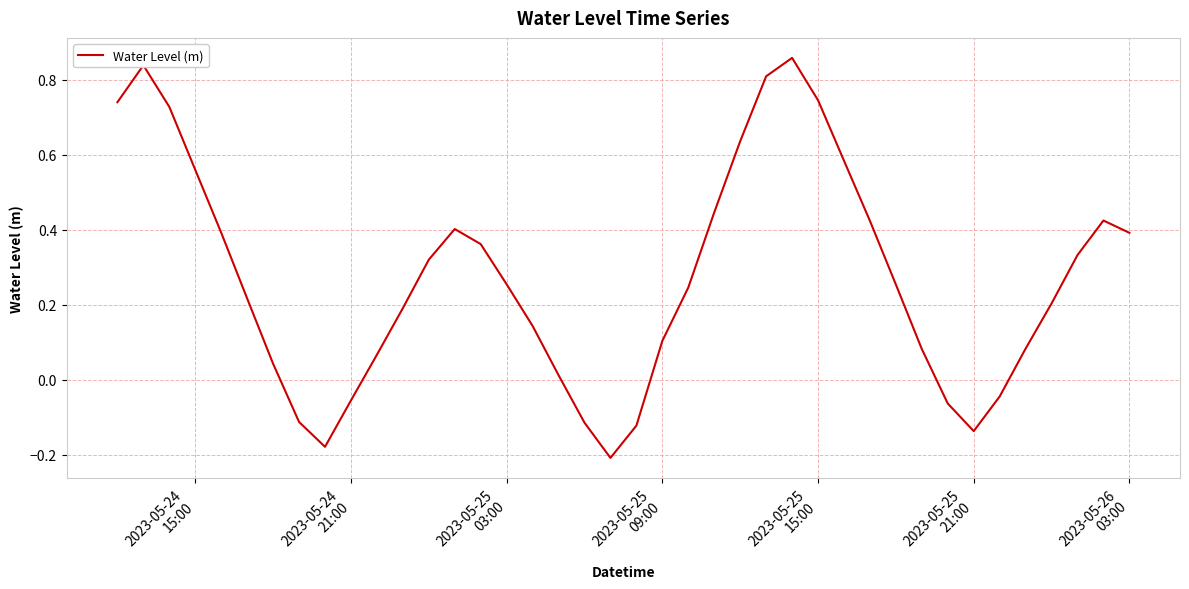

What is the difference between the maximum and minimum values?

1.1